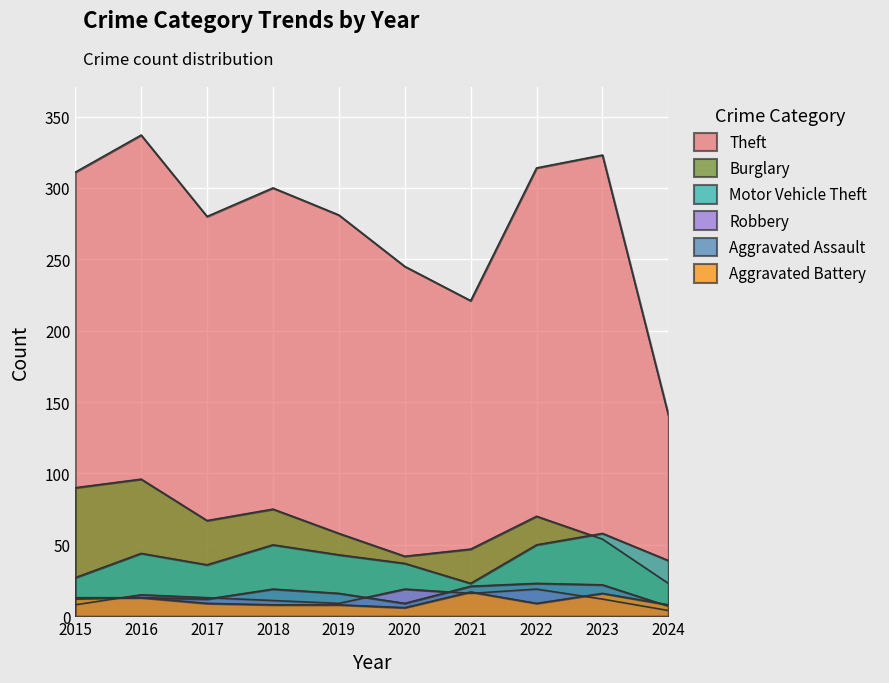

At which category is the sum across all series the highest?

2016